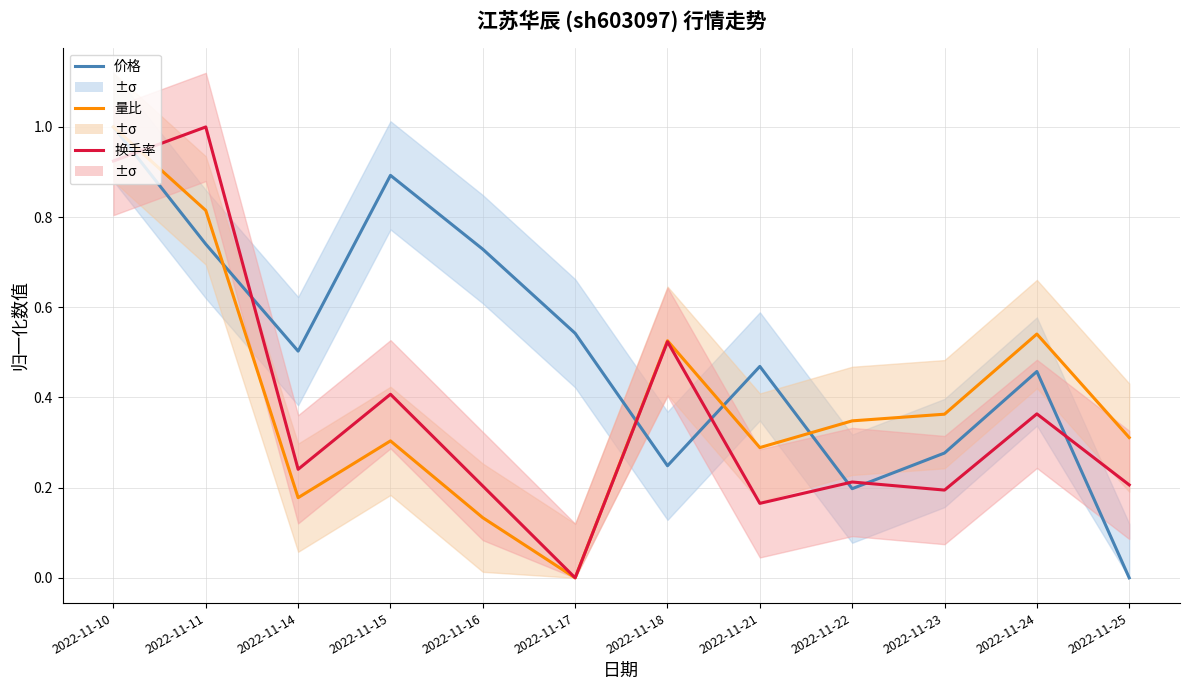

True or false: 量比 has more than 1 points higher than both neighbors.

True